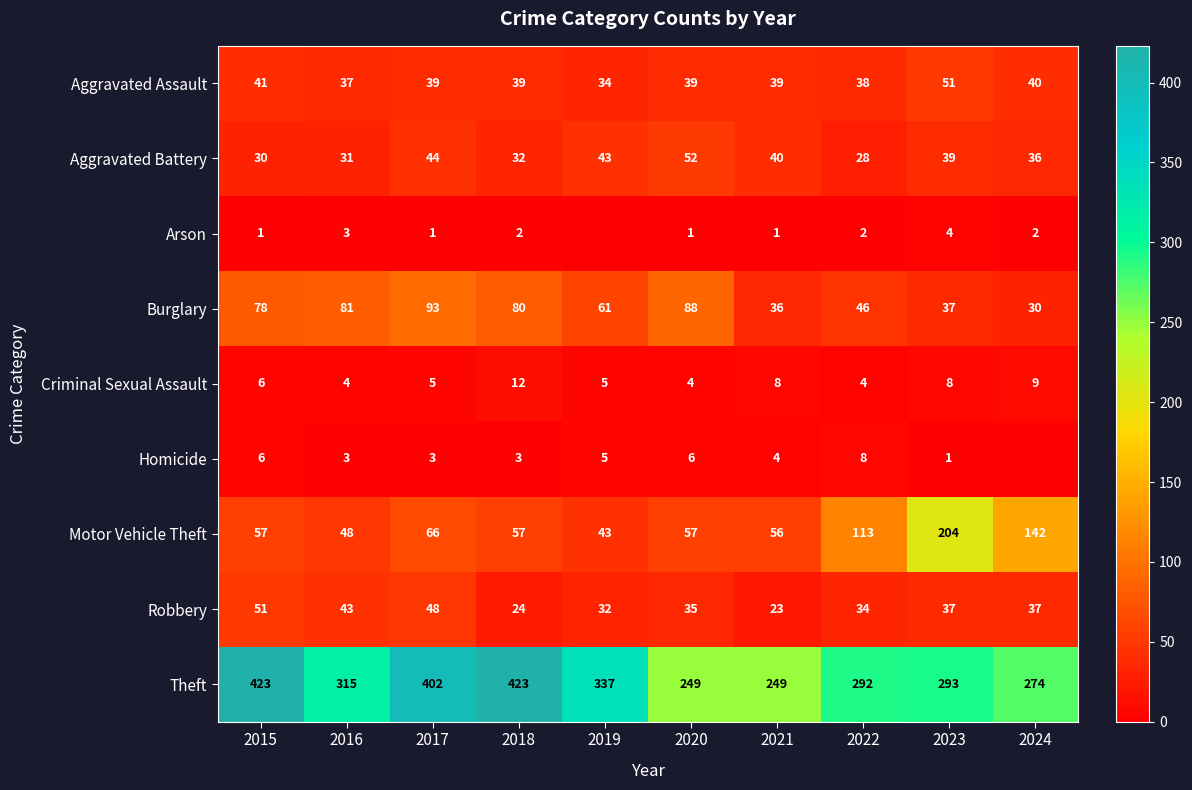

The value of Homicide at 2019 is 8. True or false?

False